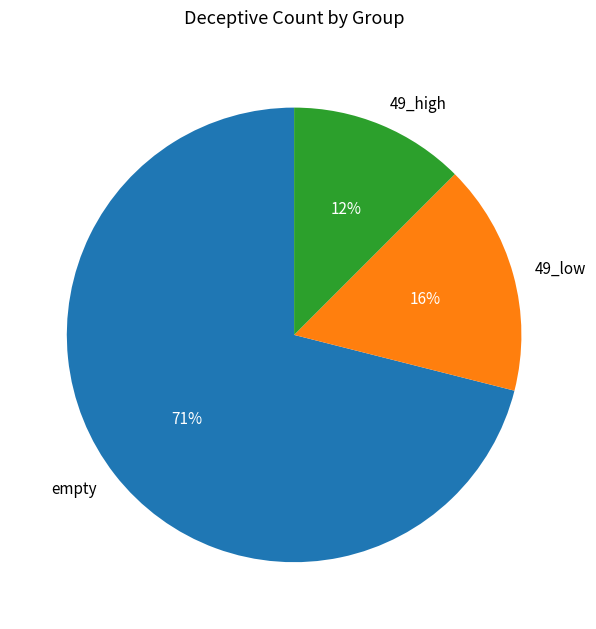

To the nearest percent, what portion does 49_low represent?

16%